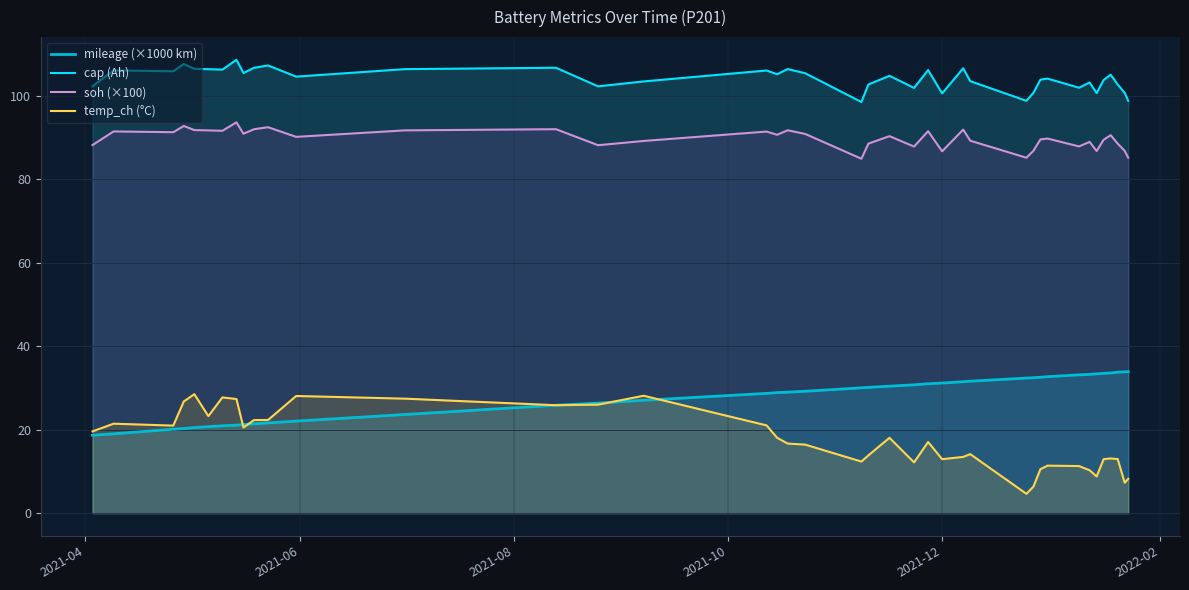

At how many categories does at least one series exceed 69?

40